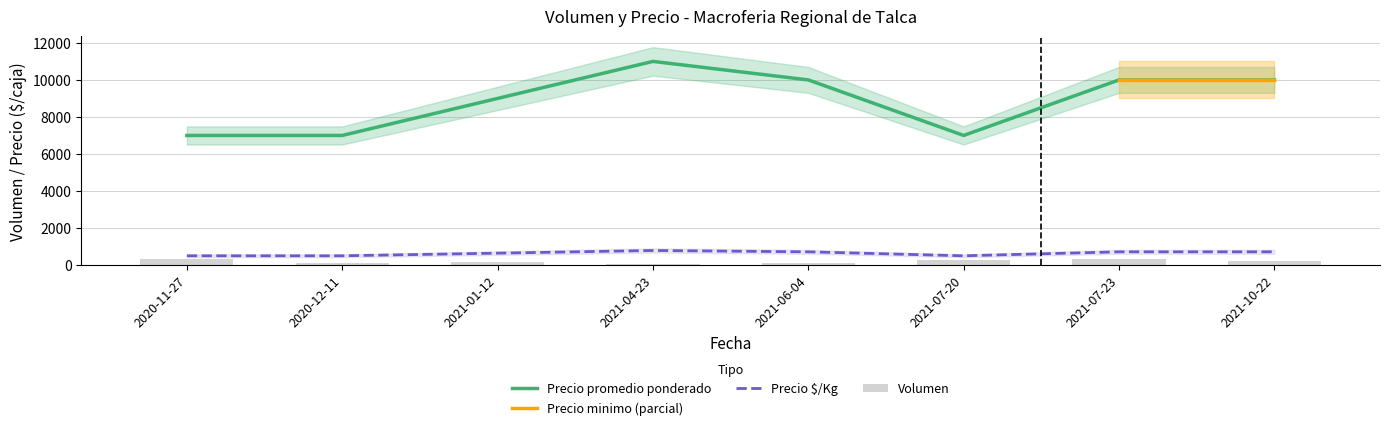

Is the value of Precio maximo at 2021-10-22 greater than the value of Precio minimo at 2021-04-23?

No